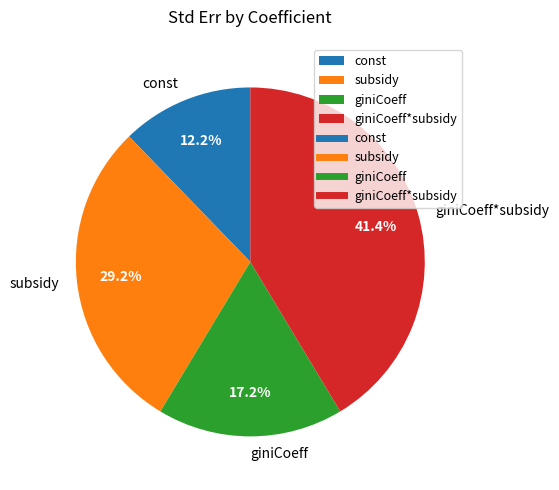

What percentage is the subsidy slice, to the nearest percent?

29%